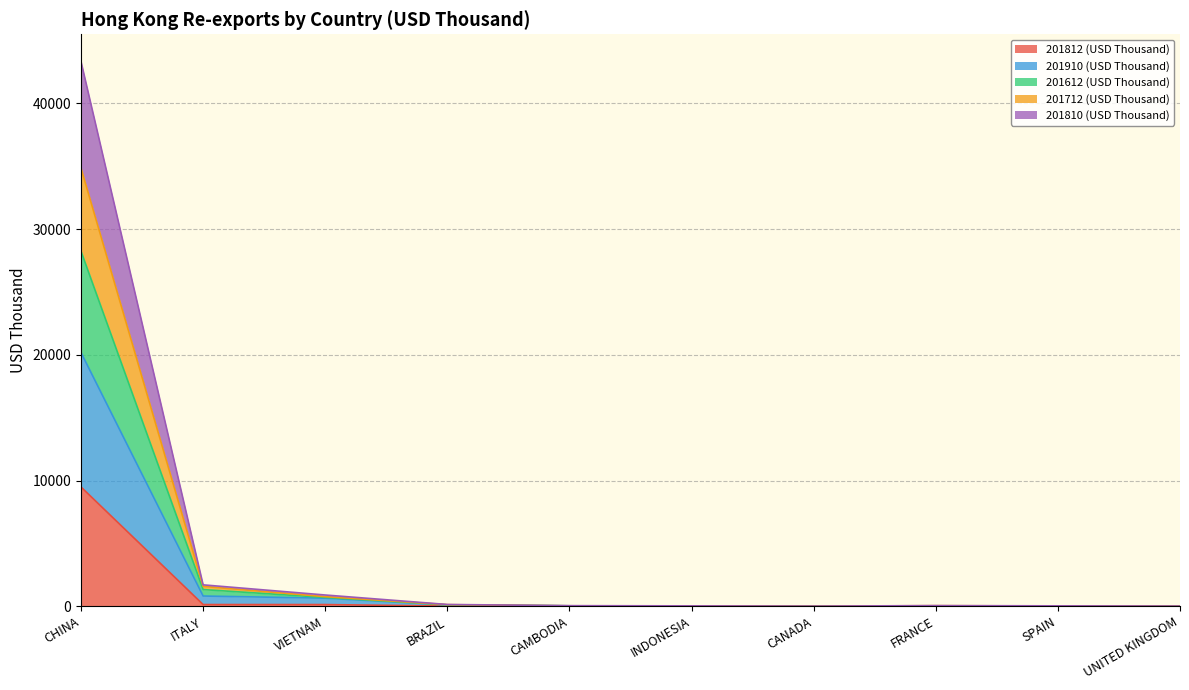

Read the 201812 (USD Thousand) value at VIETNAM.

140.8